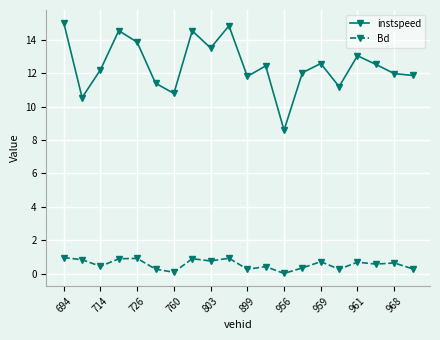

What is the difference between the maximum and second lowest values in the instspeed series?

4.5